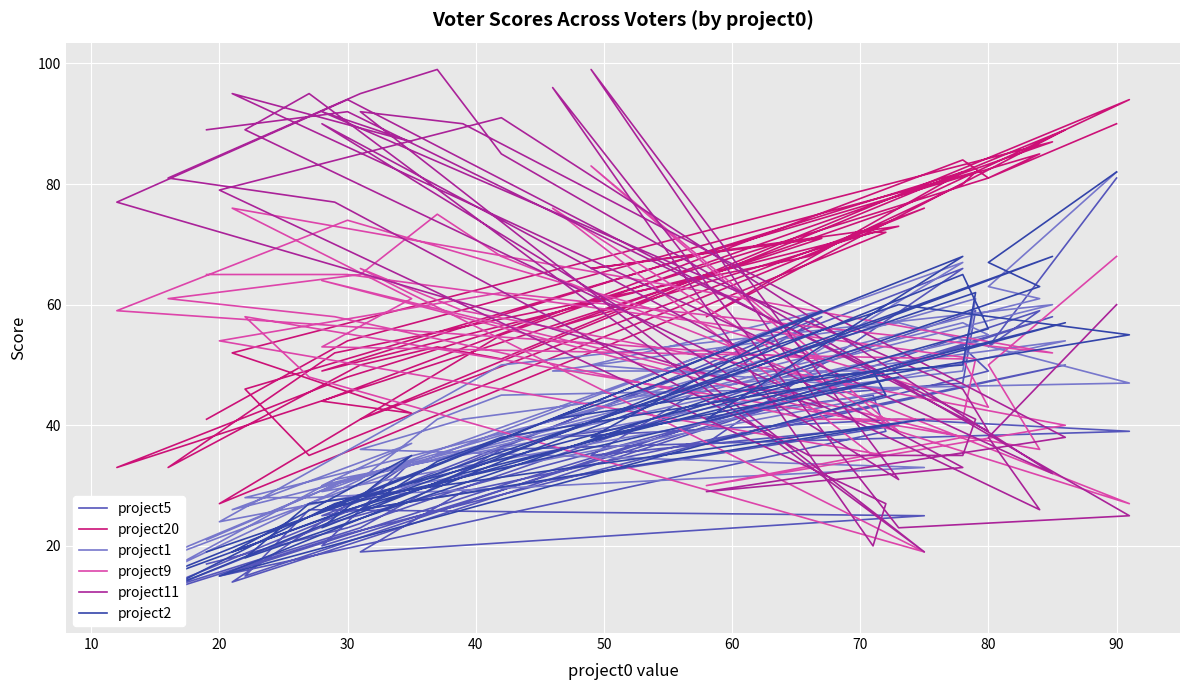

The project5 series shows 20 at 20. True or false?

True